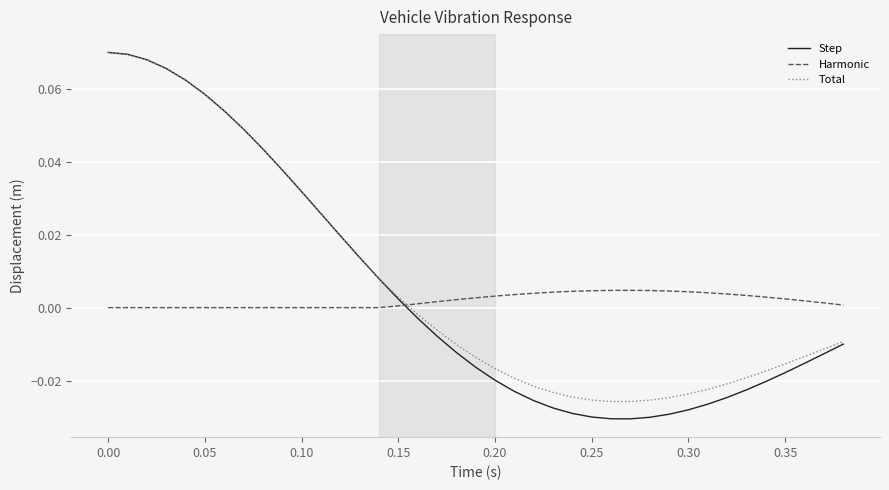

After their last crossing, which series has the higher values: Harmonic or Step?

Harmonic